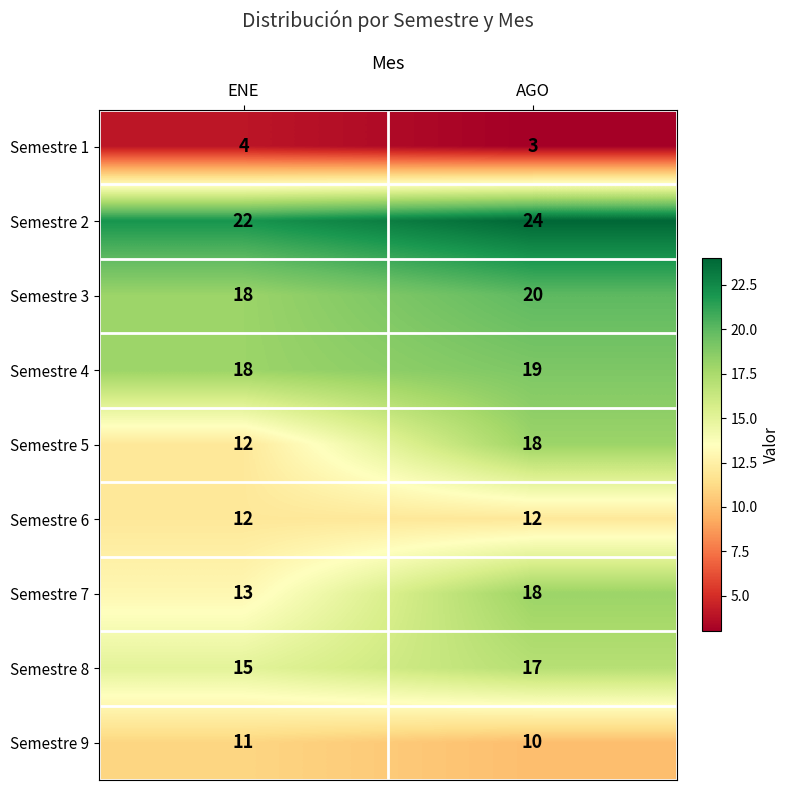

Rank the categories by Semestre 9 value from lowest to highest.

AGO, ENE